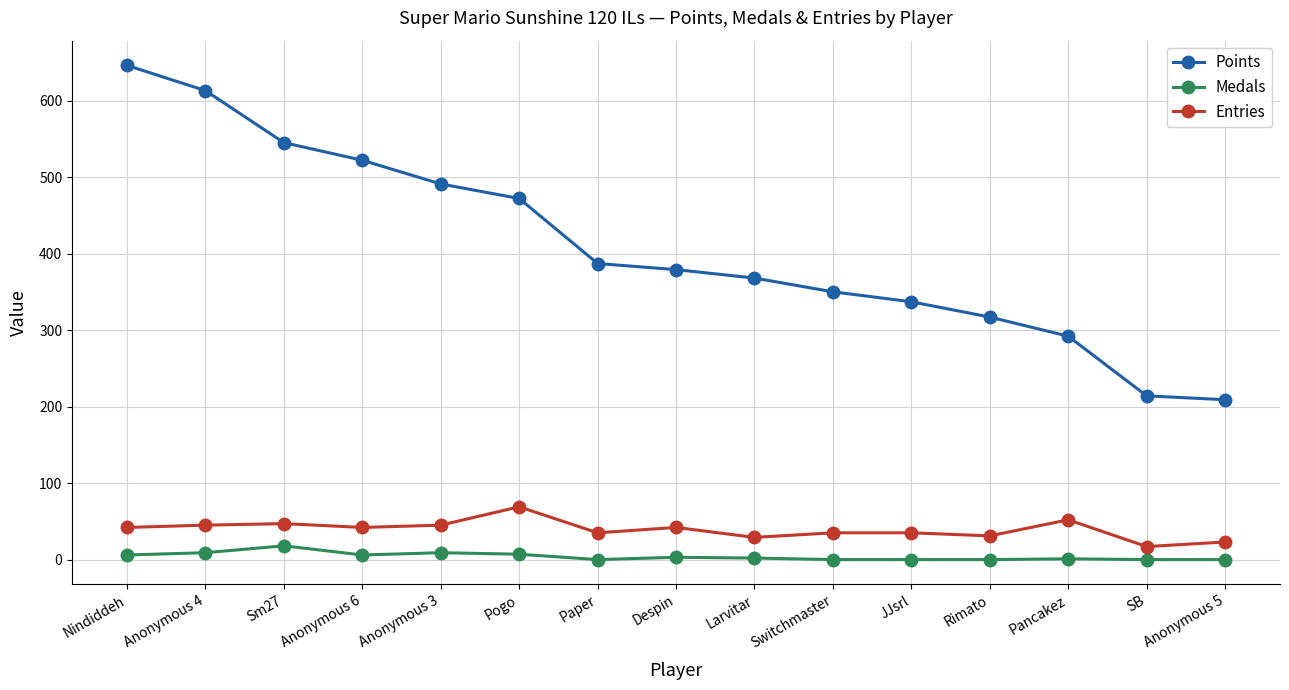

True or false: Entries and Medals cross at least once.

False